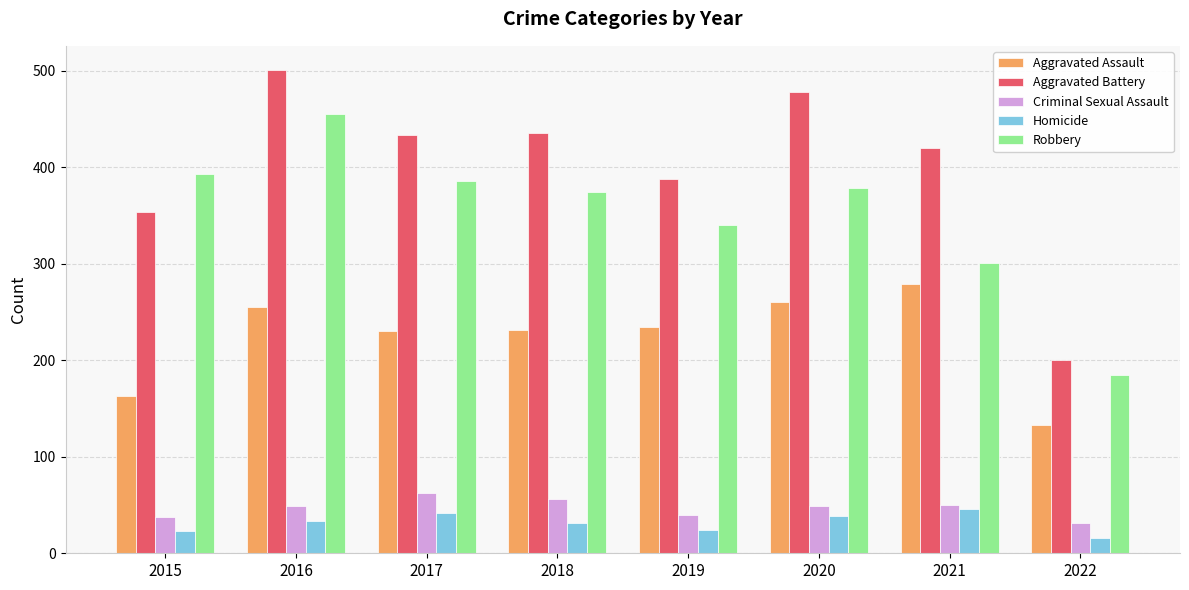

At 2017, list the series in order from largest to smallest.

Aggravated Battery, Robbery, Aggravated Assault, Criminal Sexual Assault, Homicide